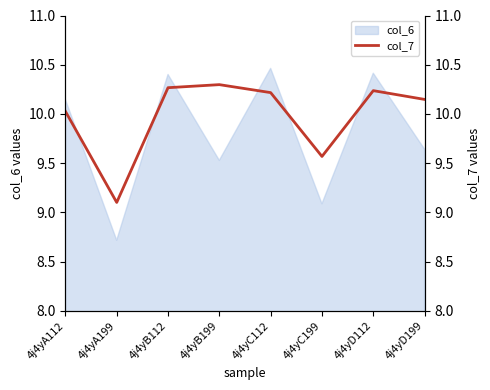

Rank the categories by value from lowest to highest.

4j4yA199, 4j4yC199, 4j4yA112, 4j4yD199, 4j4yC112, 4j4yD112, 4j4yB112, 4j4yB199